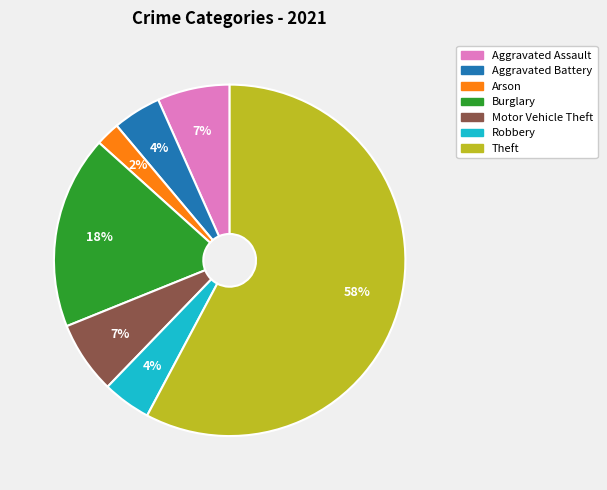

Is there any slice that represents more than half of the pie?

Yes